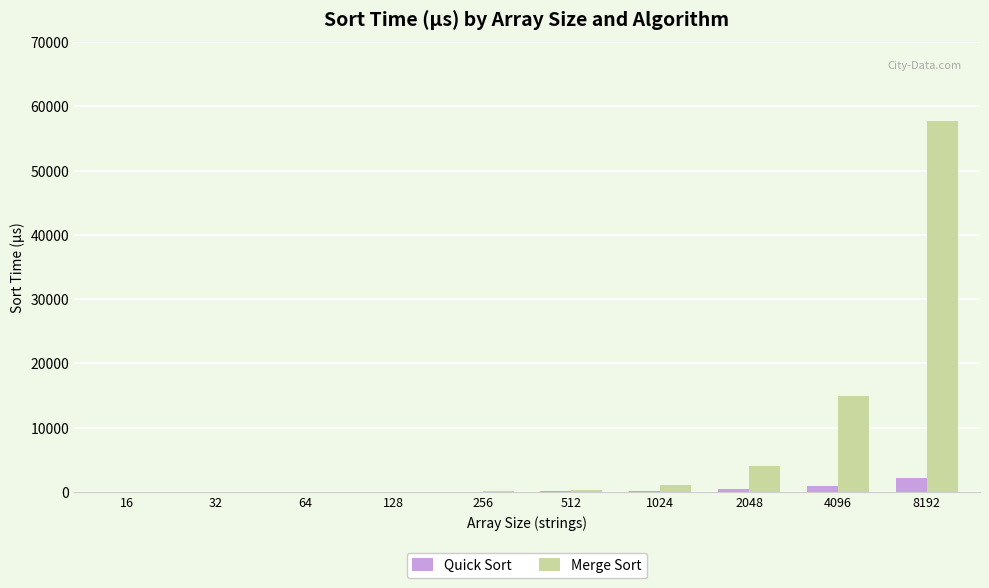

How many data points in Quick Sort are above 102?

5